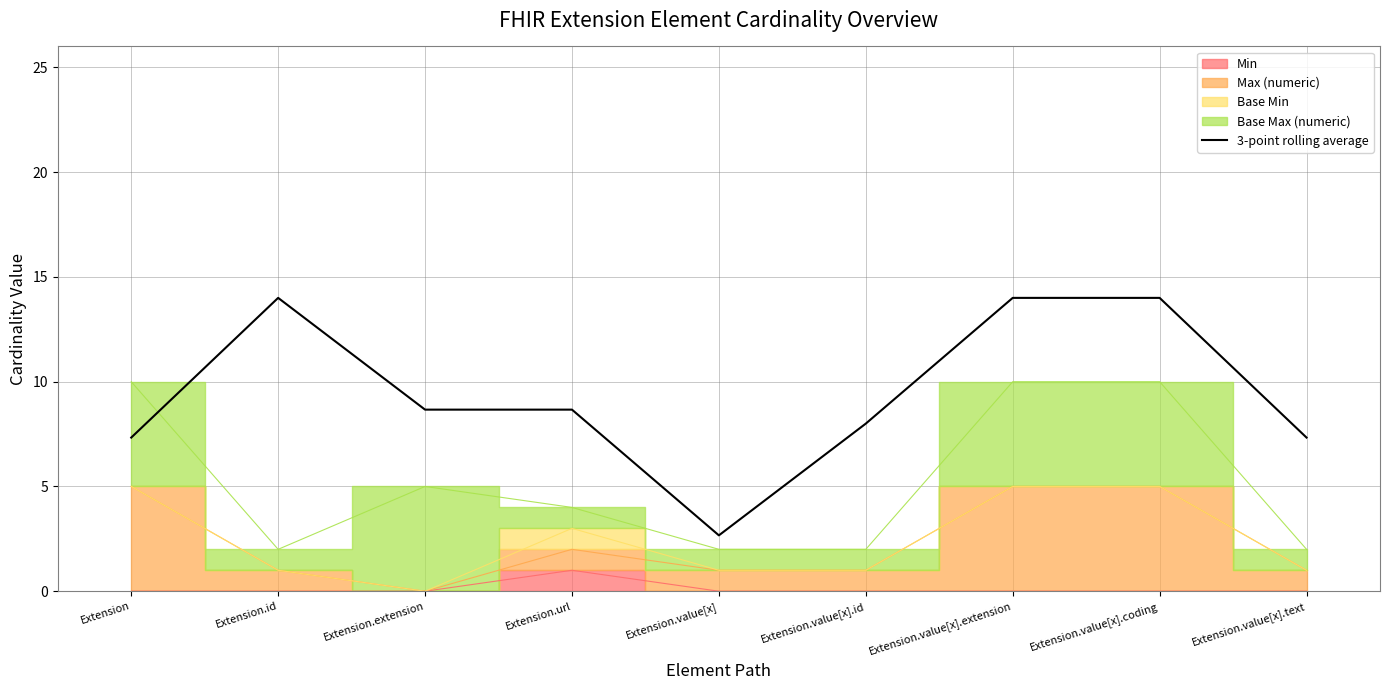

Reading right to left, transcribe all the data shown in this chart.

7.3	14.0	14.0	8.0	2.7	8.7	8.7	14.0	7.3